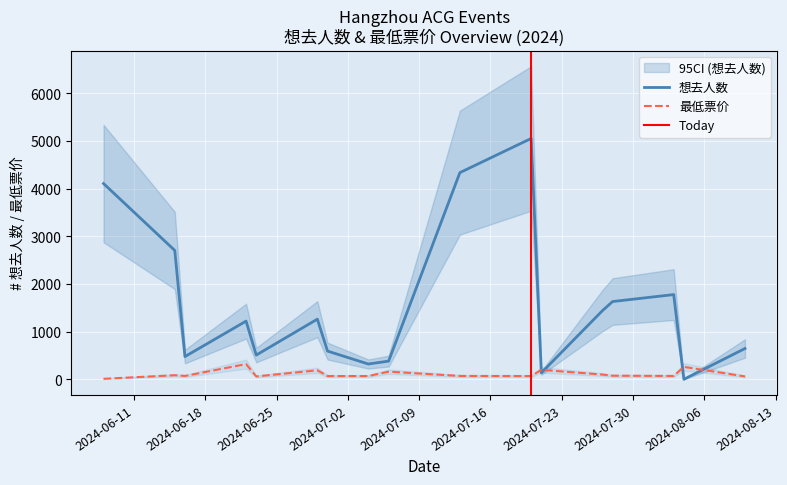

At which category does 想去人数 reach its first local peak?

2024-06-22